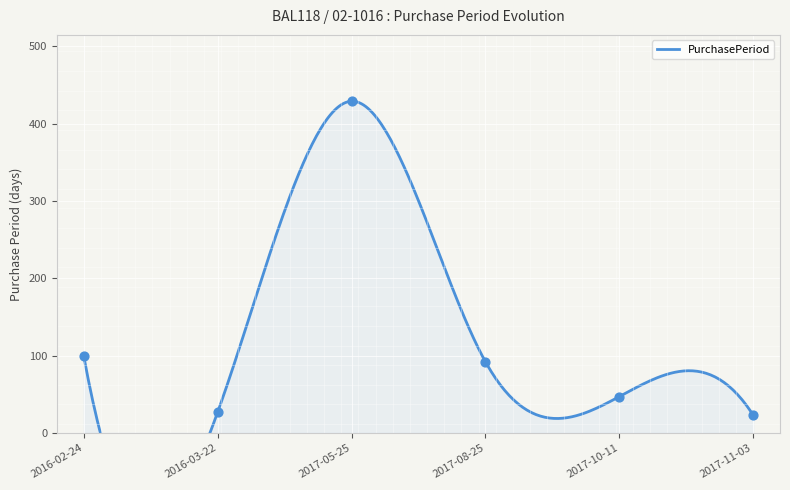

Which has a higher value, 2016-02-24 or 2017-08-25?

2016-02-24